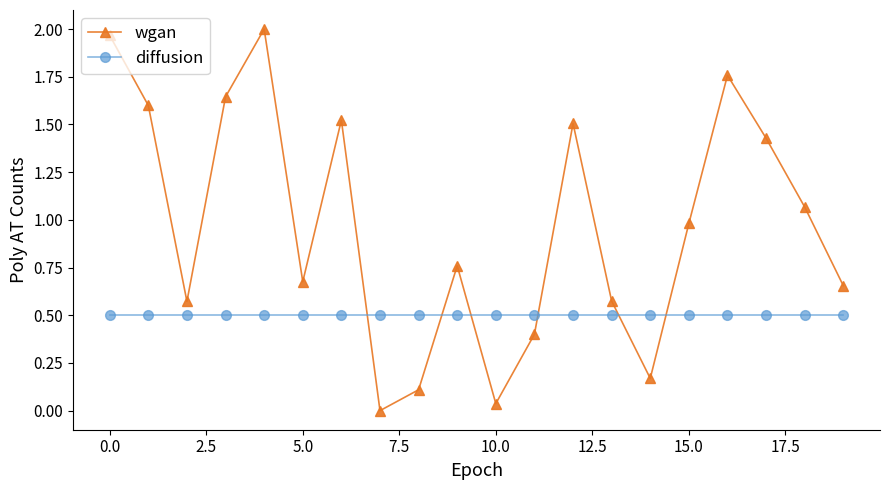

What is the lowest value of the diffusion series?

0.5